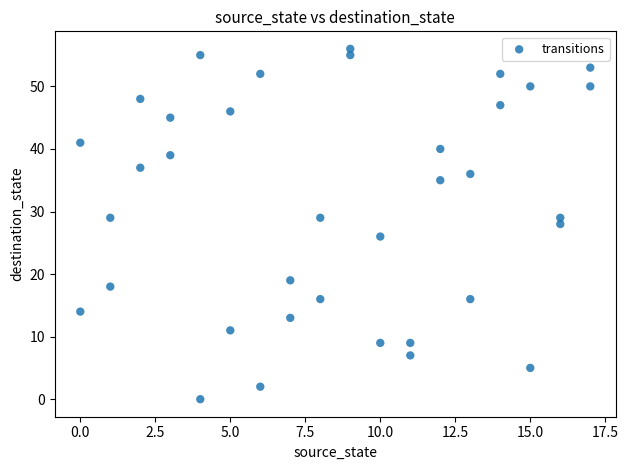

What is the range of Y values (max minus min)?

56